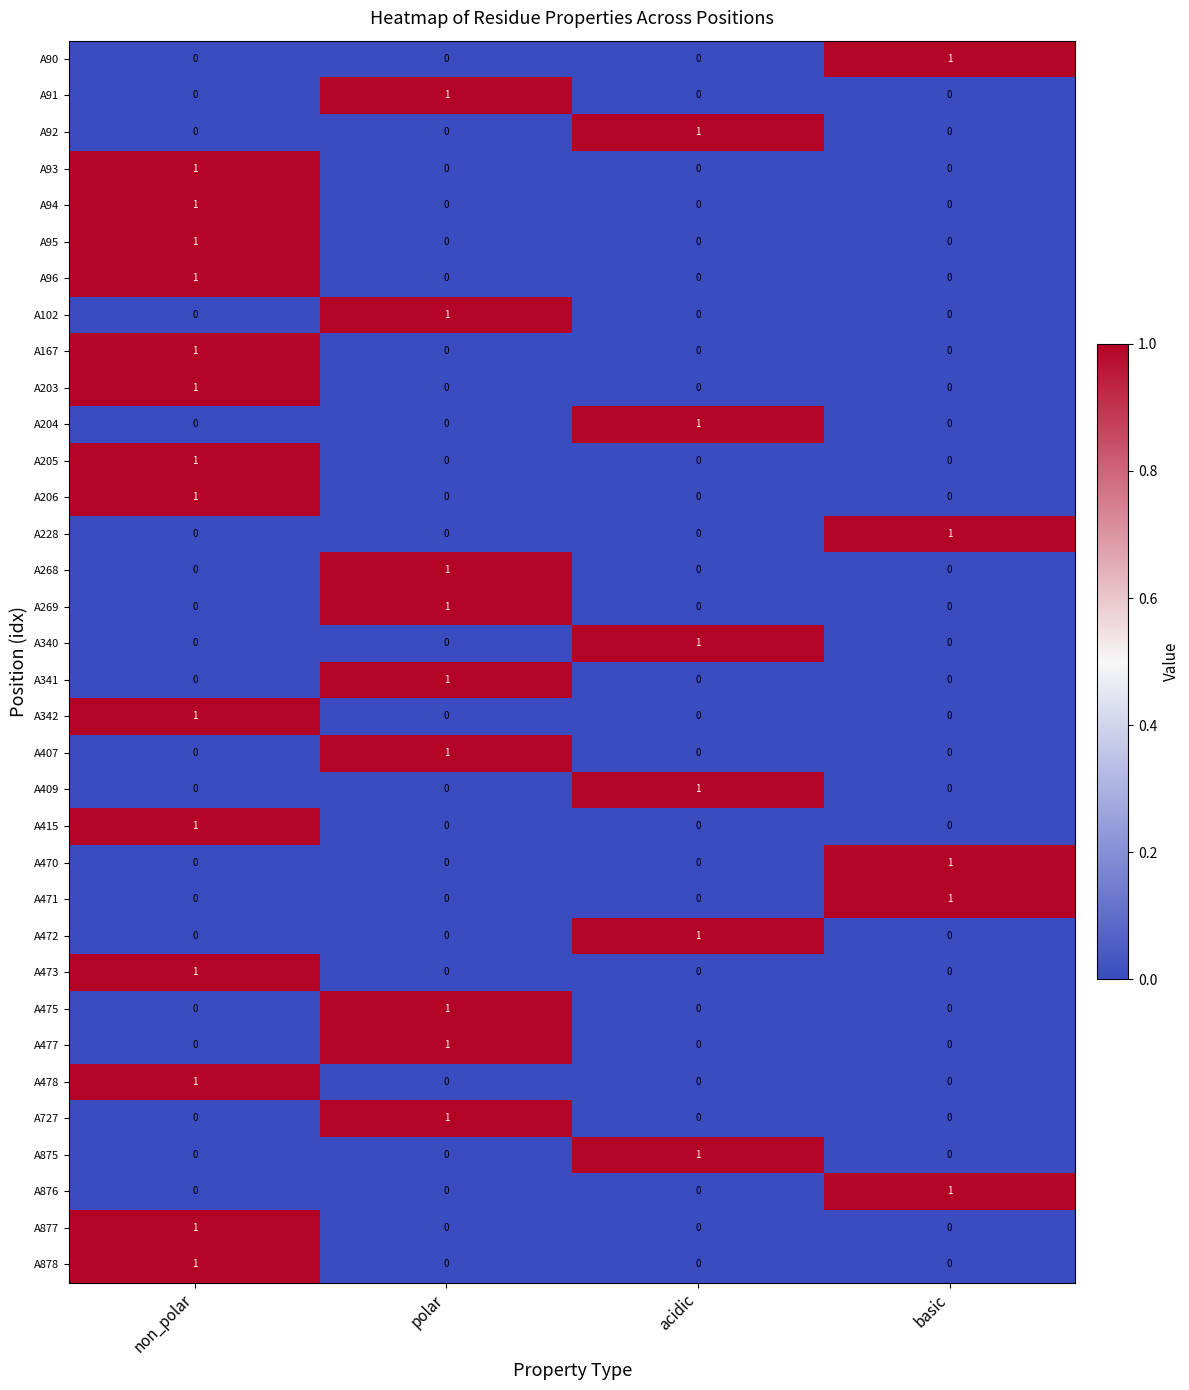

At which label does A92 reach its peak?

acidic